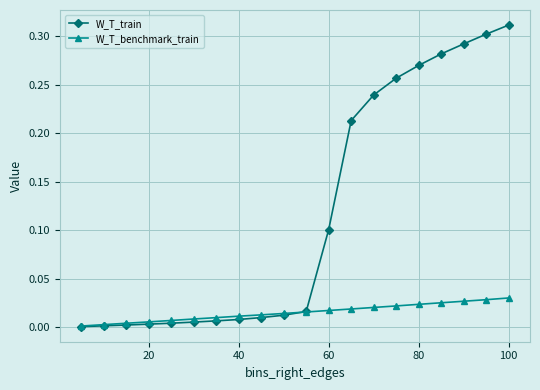

Rank the series by their average value, from lowest to highest.

W_T_benchmark_train, W_T_train